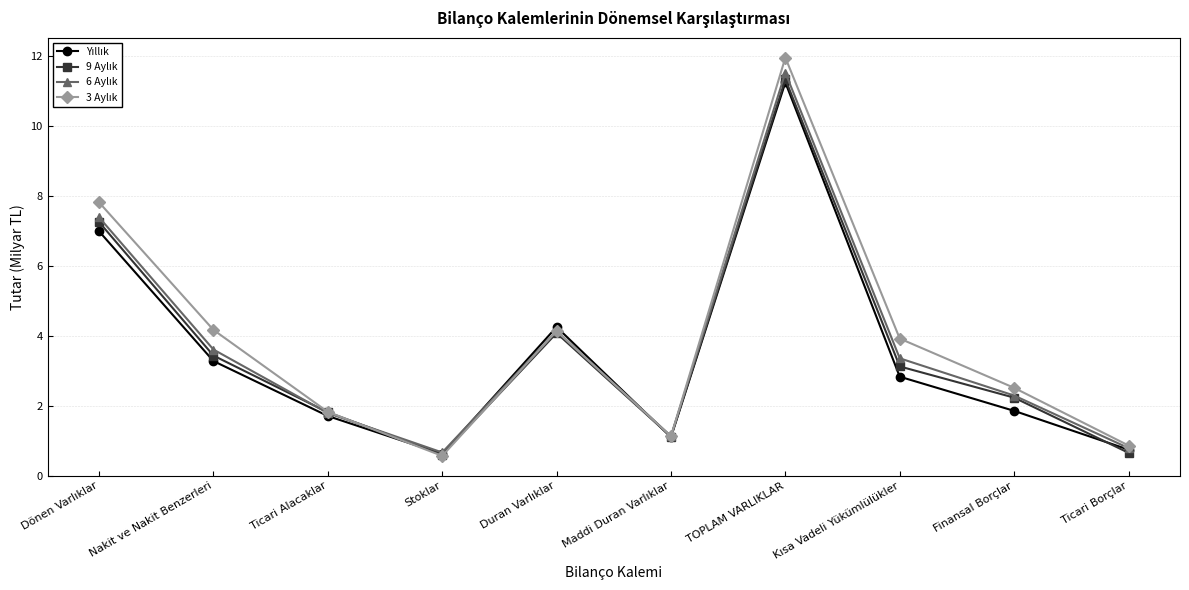

At which category does the chart reach its peak across all series?

TOPLAM VARLIKLAR